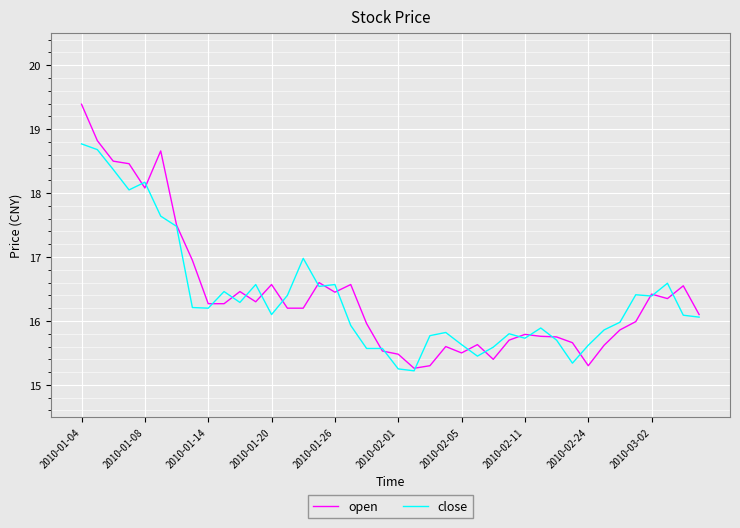

What is the minimum value shown in the chart?

15.2